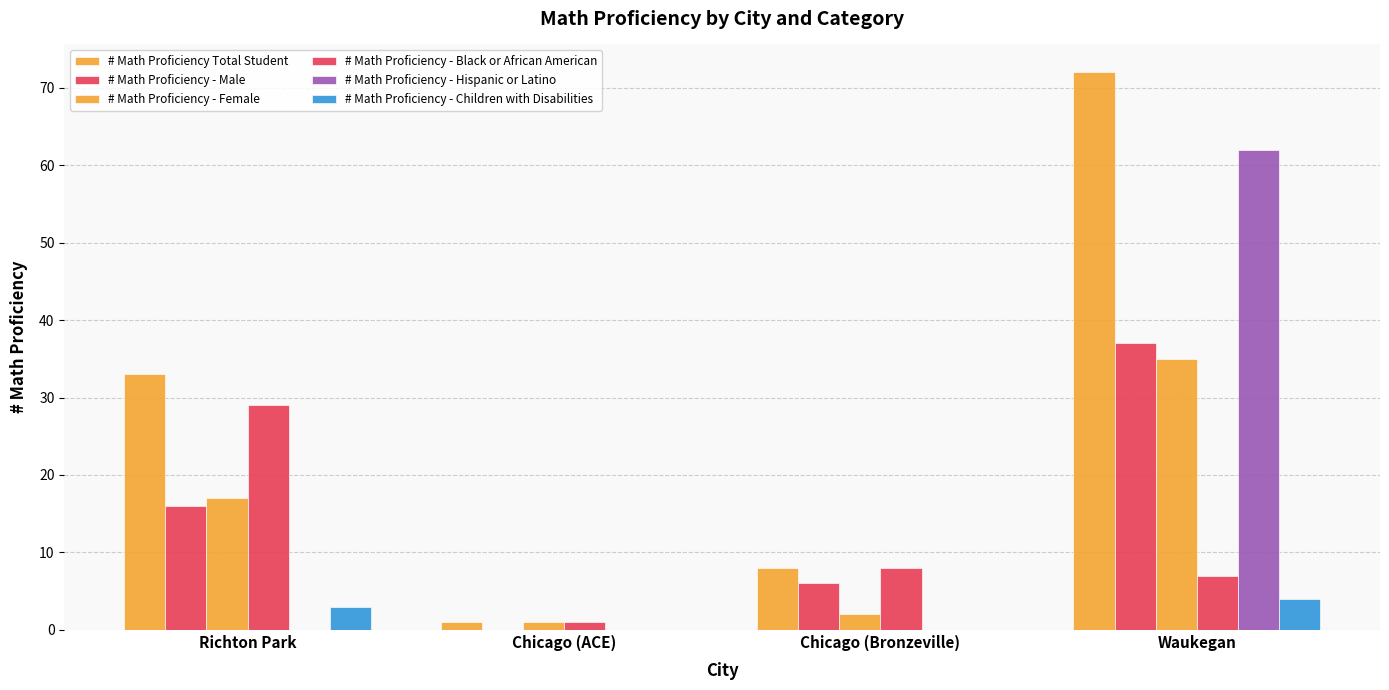

Are the bars horizontal?

No